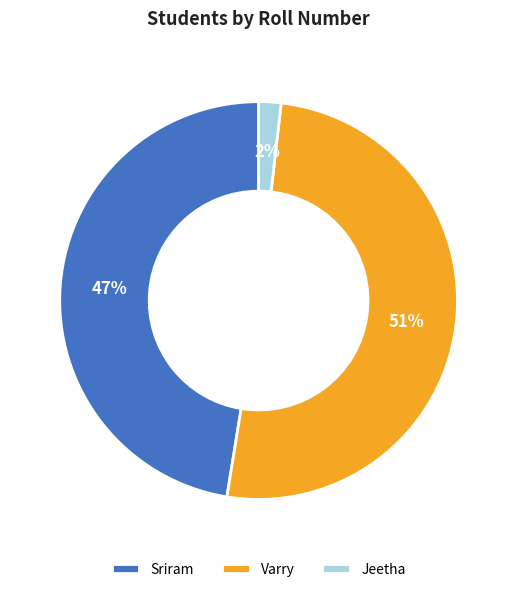

Rank the categories by value from highest to lowest.

Varry, Sriram, Jeetha